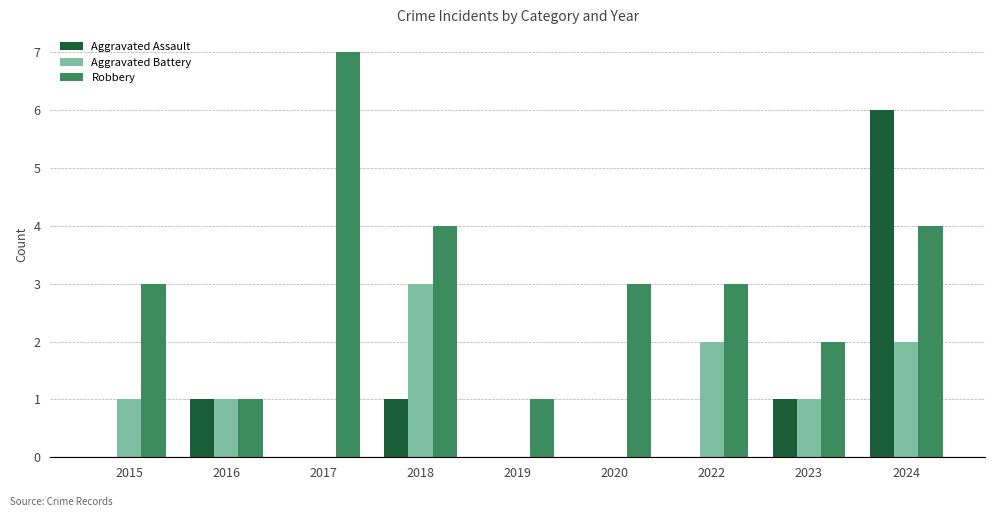

What is the average value of the Aggravated Assault series?

1